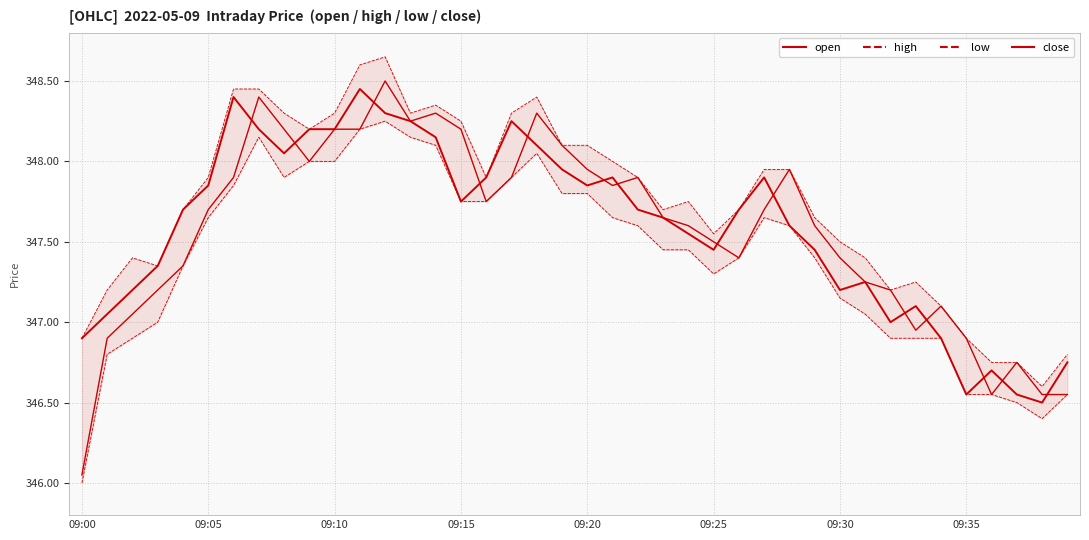

Reading left to right, transcribe all the data shown in this chart.

open: 346.1	346.9	347.1	347.2	347.4	347.7	347.9	348.4	348.2	348.0	348.2	348.2	348.5	348.2	348.3	348.2	347.8	347.9	348.3	348.1	347.9	347.9	347.9	347.6	347.6	347.5	347.4	347.7	347.9	347.6	347.4	347.2	347.2	346.9	347.1	346.9	346.6	346.8	346.6	346.6
high: 346.9	347.2	347.4	347.4	347.7	347.9	348.4	348.4	348.3	348.2	348.3	348.6	348.6	348.3	348.4	348.2	347.9	348.3	348.4	348.1	348.1	348.0	347.9	347.7	347.8	347.6	347.7	347.9	347.9	347.6	347.5	347.4	347.2	347.2	347.1	346.9	346.8	346.8	346.6	346.8
low: 346.0	346.8	346.9	347.0	347.4	347.6	347.9	348.1	347.9	348.0	348.0	348.2	348.2	348.1	348.1	347.8	347.8	347.9	348.1	347.8	347.8	347.6	347.6	347.4	347.4	347.3	347.4	347.6	347.6	347.4	347.1	347.1	346.9	346.9	346.9	346.6	346.6	346.5	346.4	346.6
close: 346.9	347.1	347.2	347.4	347.7	347.9	348.4	348.2	348.1	348.2	348.2	348.4	348.3	348.2	348.1	347.8	347.9	348.2	348.1	347.9	347.9	347.9	347.7	347.6	347.6	347.4	347.7	347.9	347.6	347.4	347.2	347.2	347.0	347.1	346.9	346.6	346.7	346.6	346.5	346.8